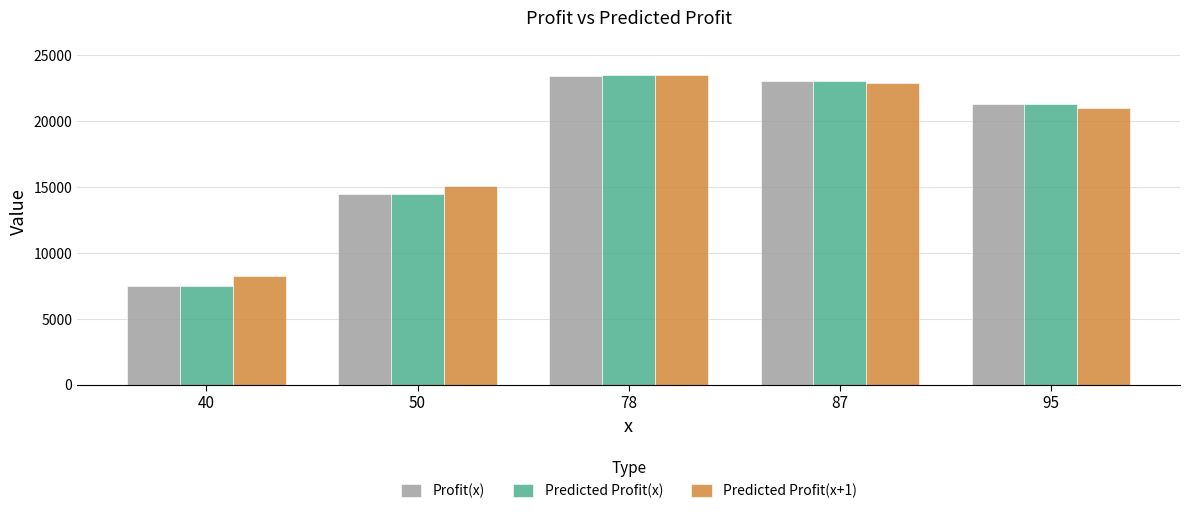

What are all the series names shown in the legend?

Profit(x), Predicted Profit(x), Predicted Profit(x+1)